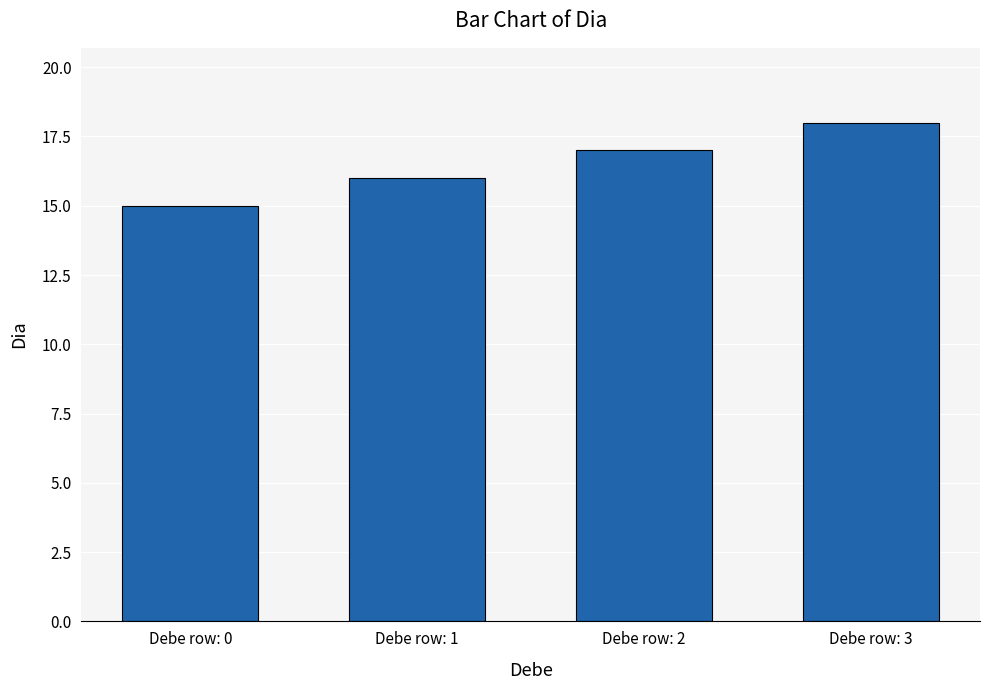

What is the approximate value at Debe row: 3?

18